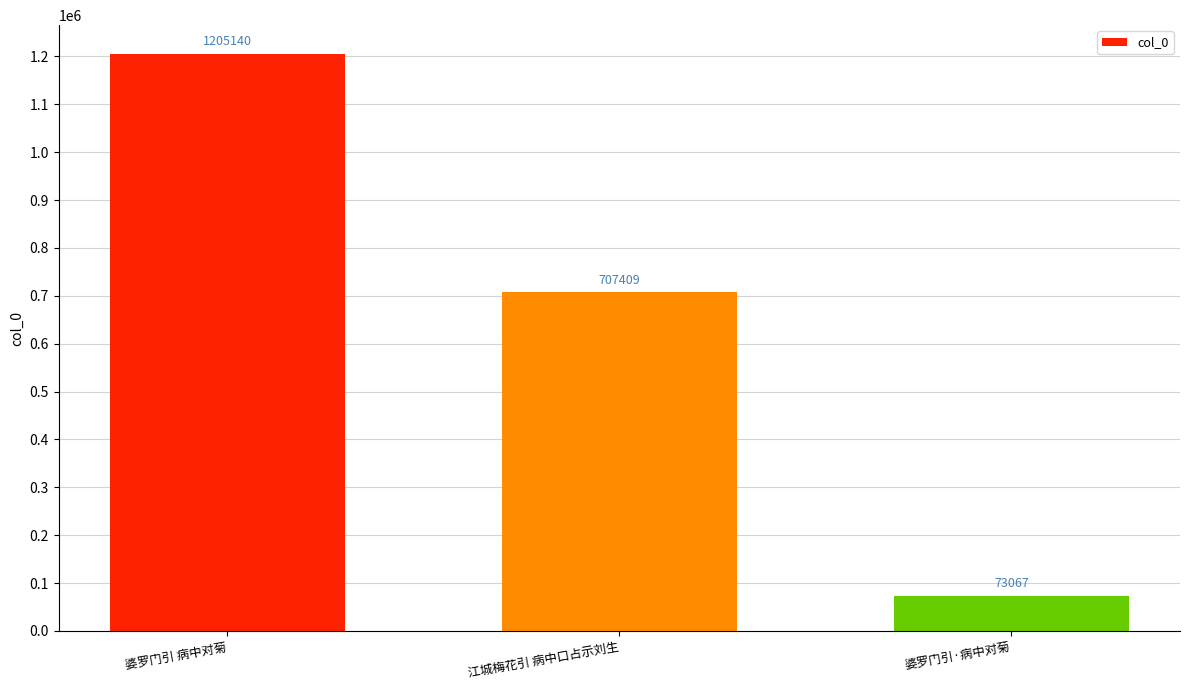

Reading right to left, extract all data points from this chart.

婆罗门引·病中对菊=73067	江城梅花引 病中口占示刘生=707409	婆罗门引 病中对菊=1205140